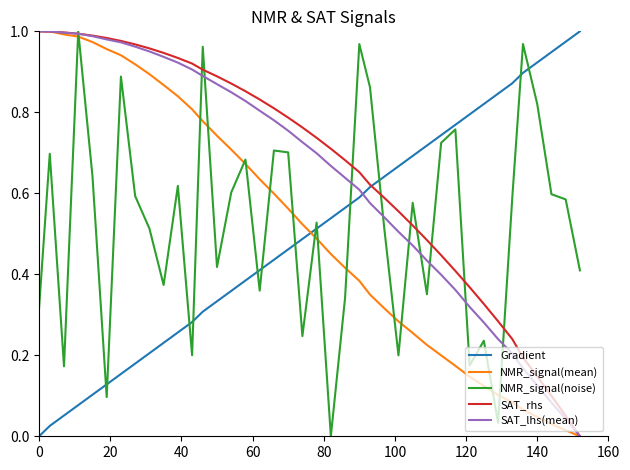

Which series ends up on top after the final intersection of SAT_lhs(mean) and Gradient?

Gradient